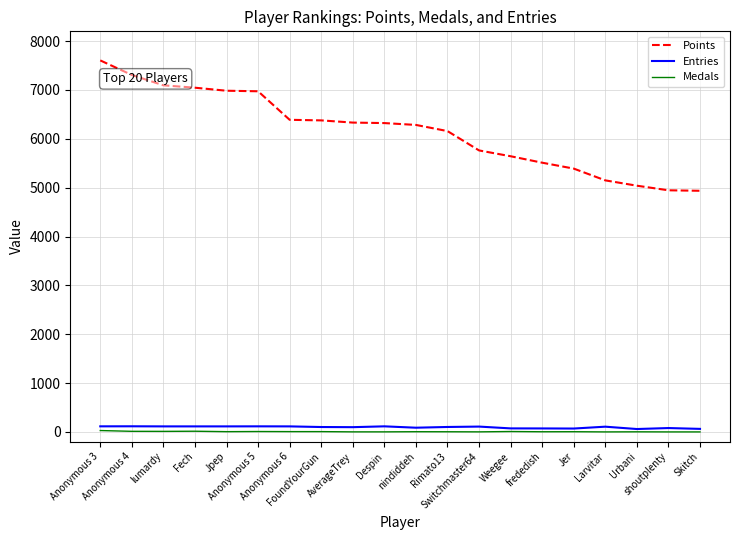

At how many categories does at least one series exceed 3157?

20